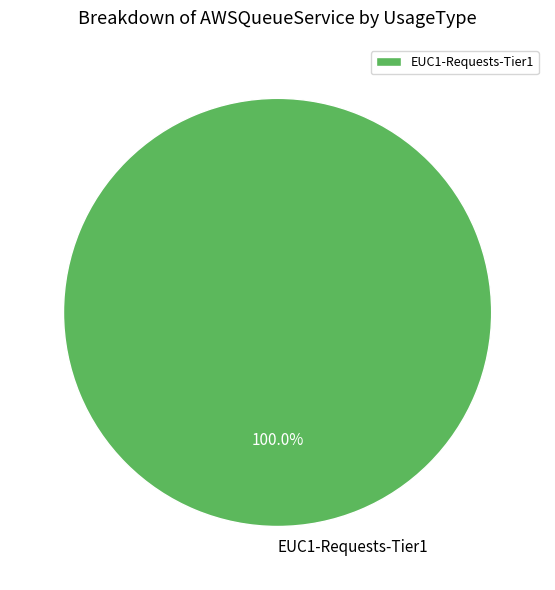

Rank the categories by value from lowest to highest.

EUC1-Requests-Tier1